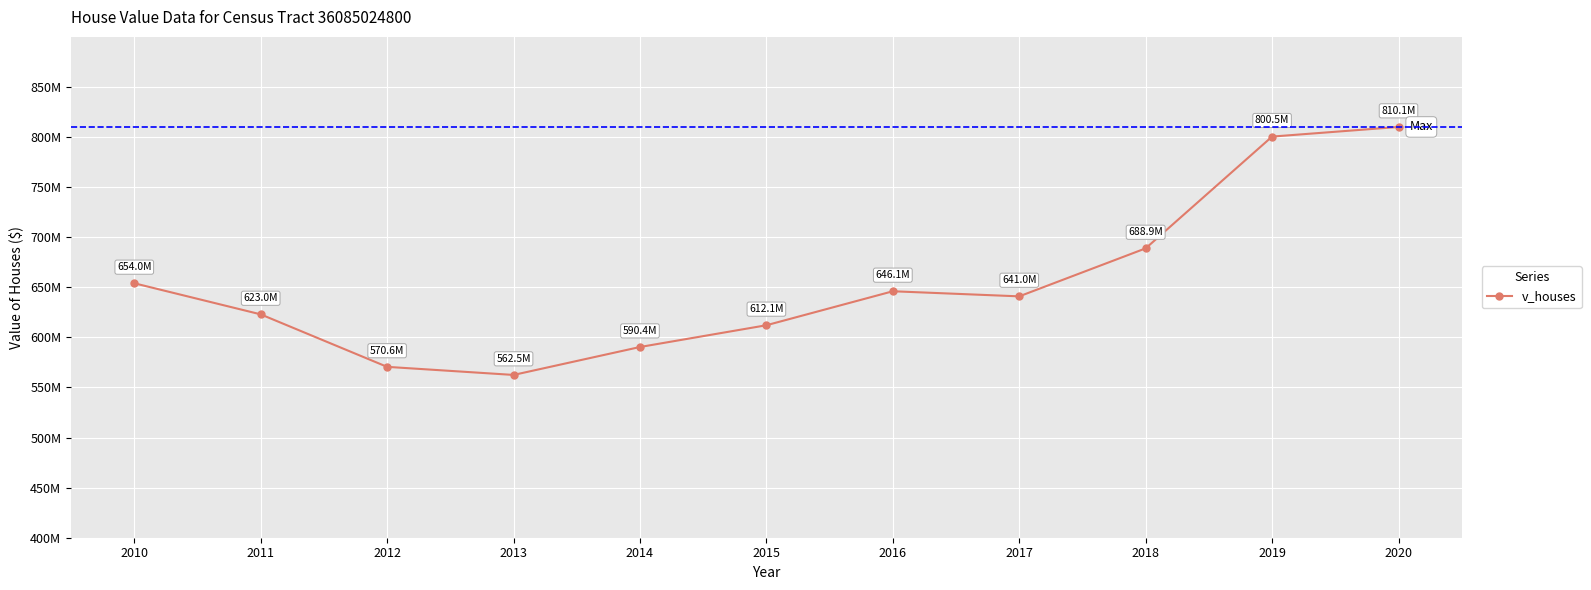

How many points are higher than both their immediate neighbors (excluding endpoints)?

1